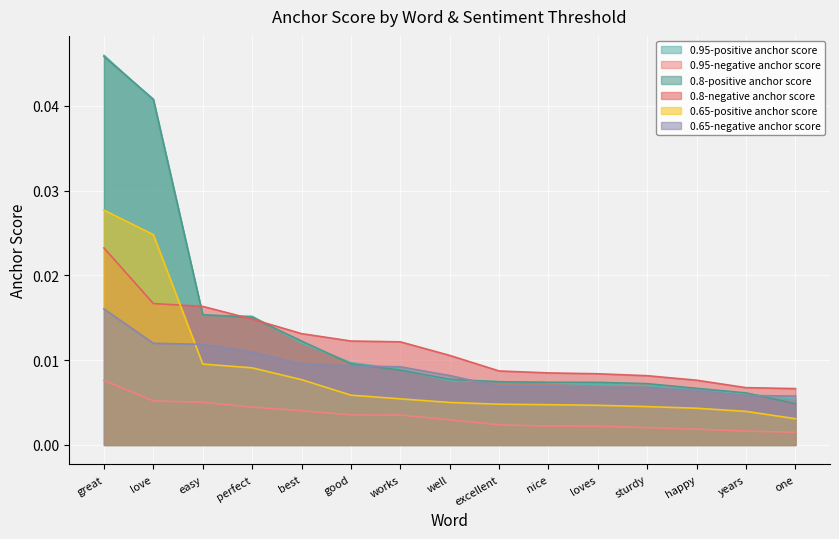

Where is 0.65-positive anchor score nearest to the value 0?

one